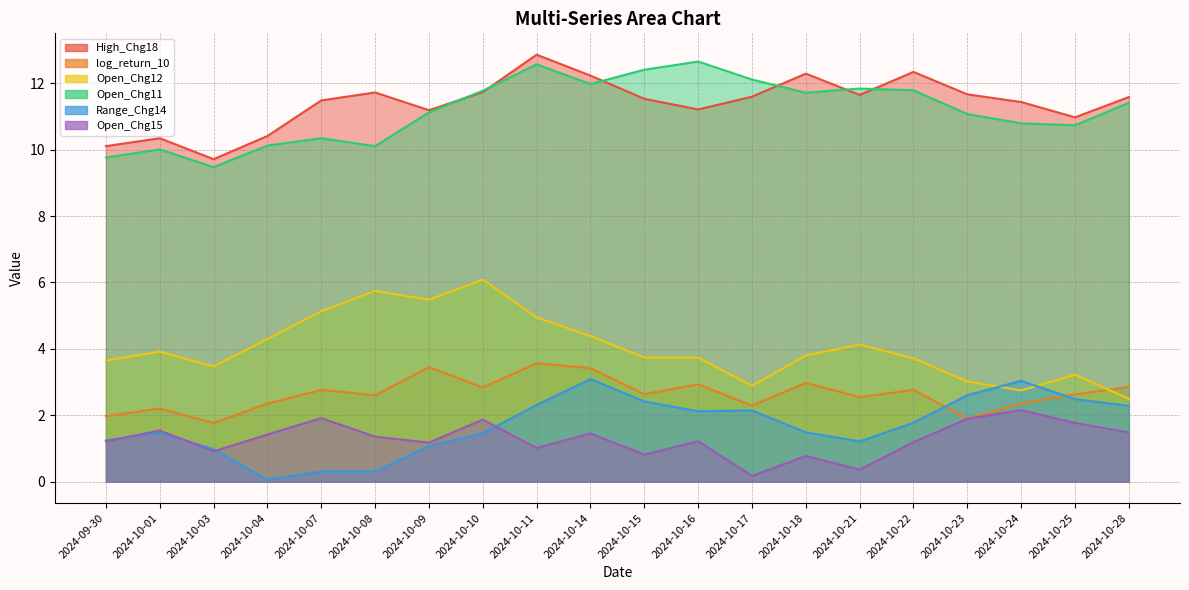

True or false: Open_Chg15 has more than 0 interior local peaks.

True